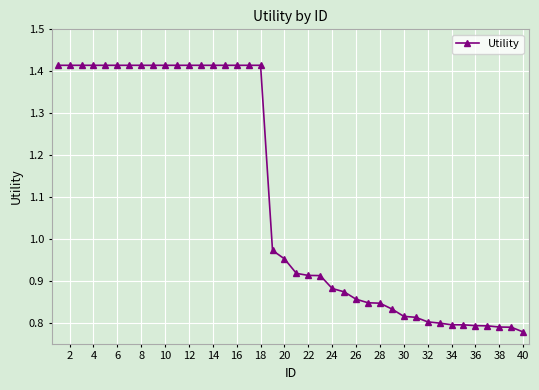

What is the average value?

1.1